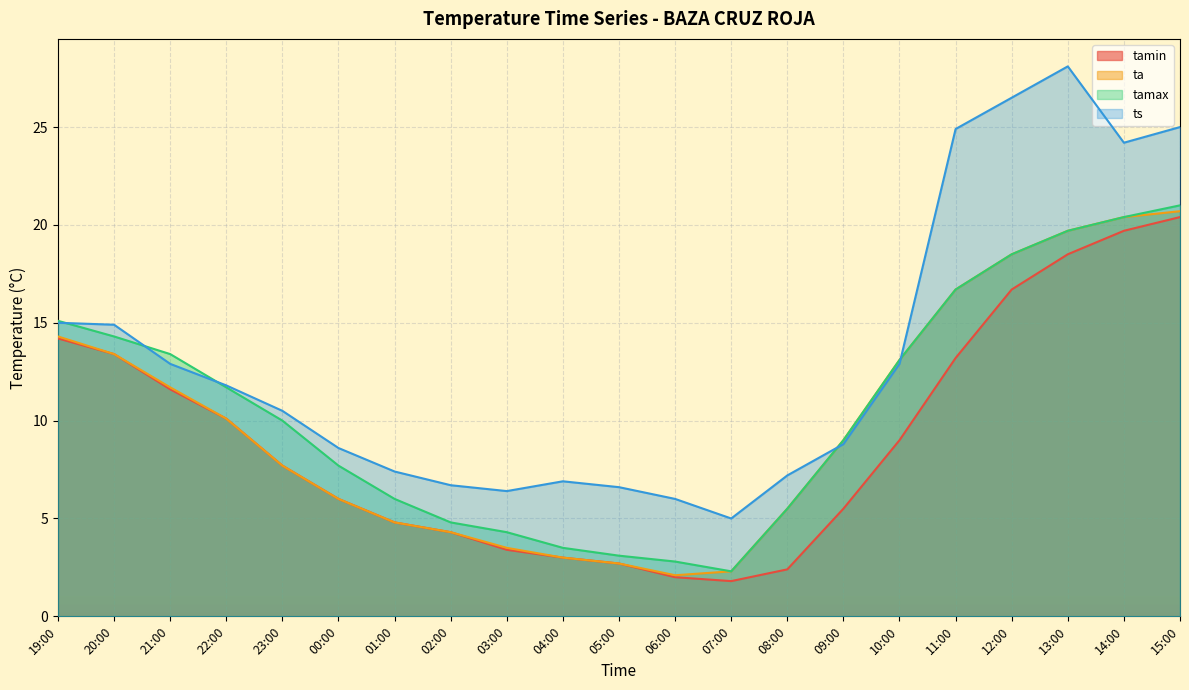

Which series has the largest range (max minus min)?

ts